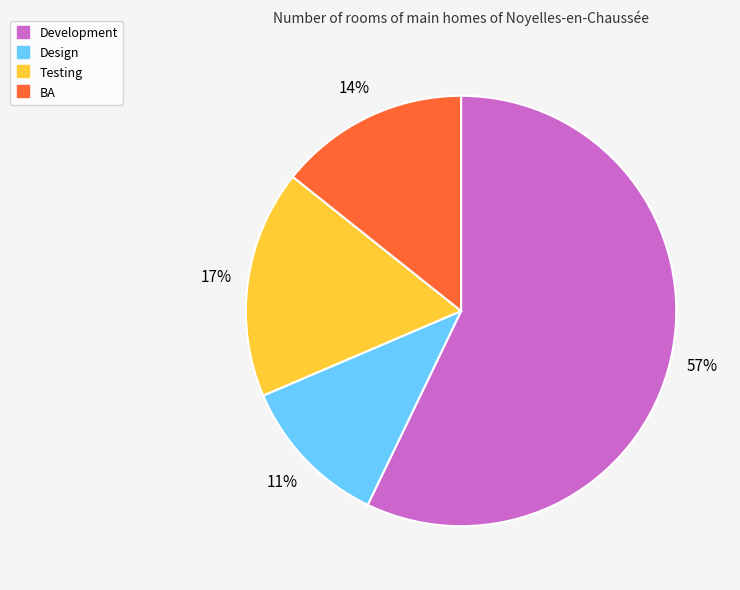

To the nearest percent, what portion does Testing represent?

17%